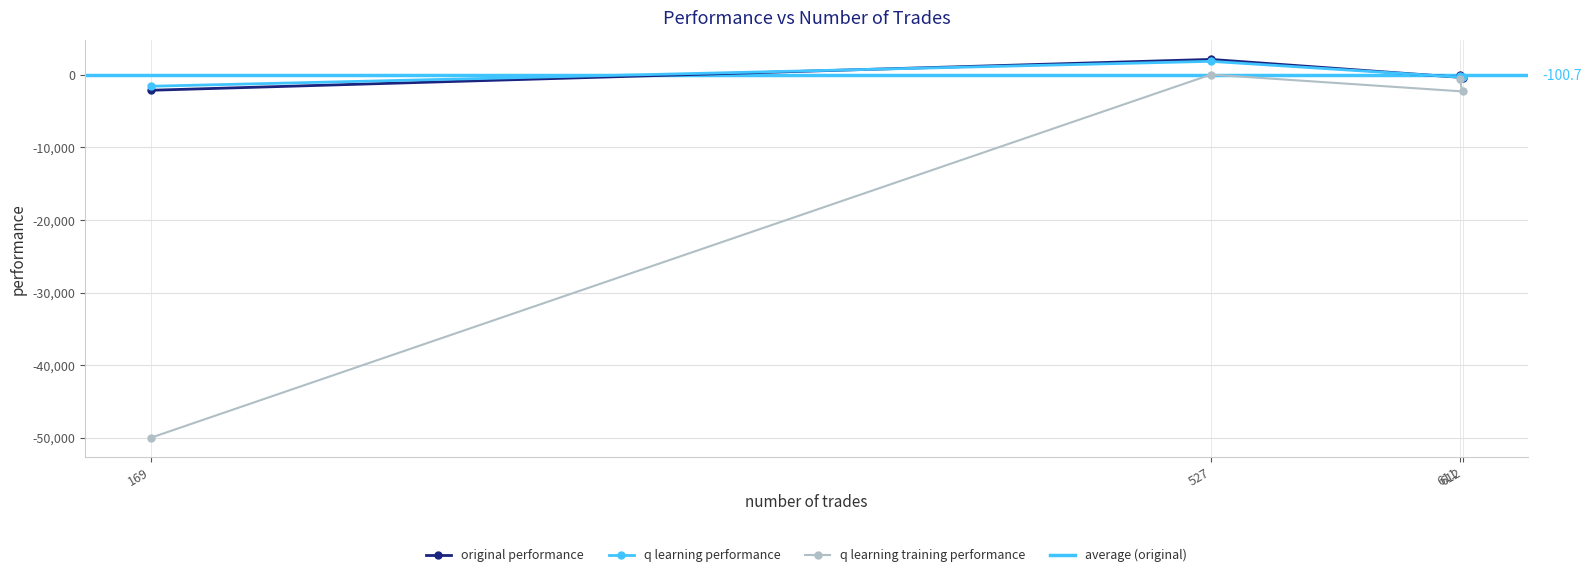

How many values in the original performance series exceed -4?

1